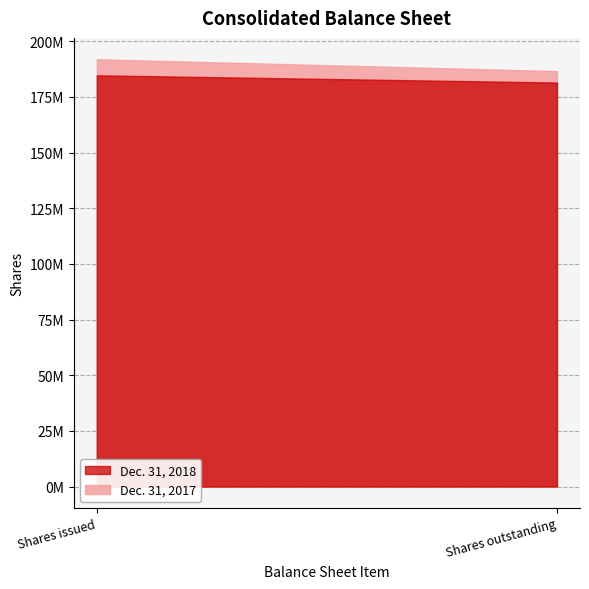

Rank the series at Shares outstanding from highest to lowest value.

Dec. 31, 2017, Dec. 31, 2018